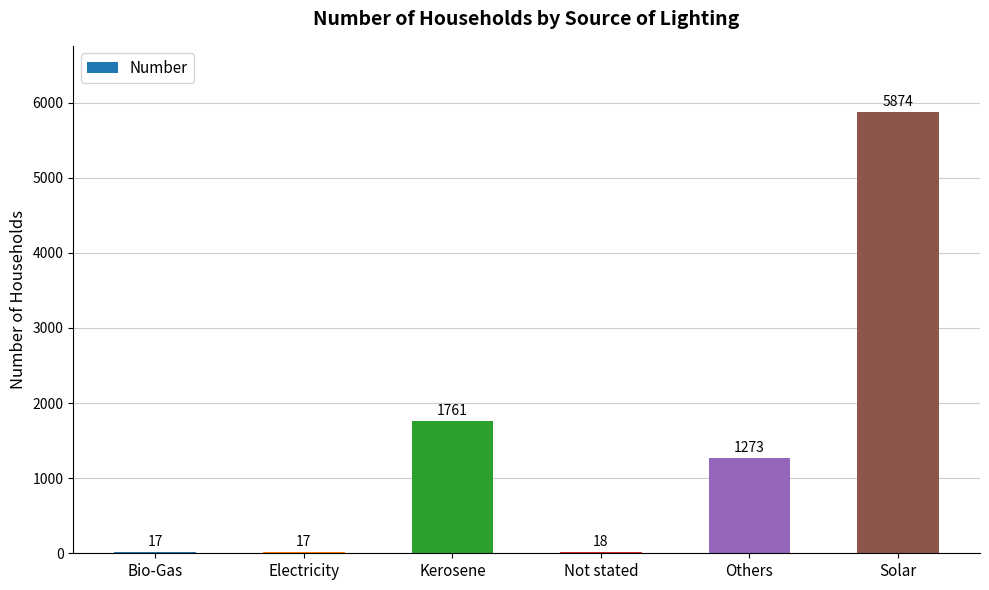

How many categories are shown in the chart?

6